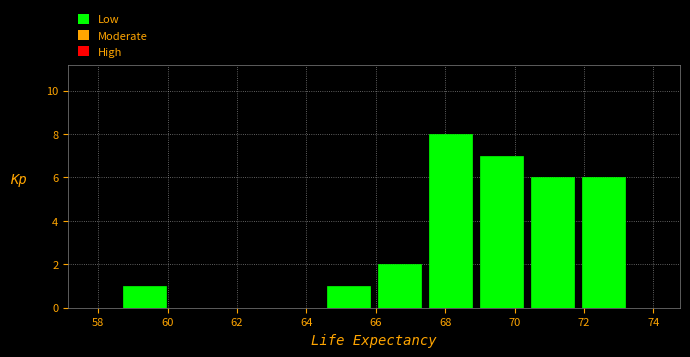

Reading left to right, list every bar in this chart as the range it spans on the x-axis followed by its height. Neither the bar edges nor the heights are printed on the chart, so give them approximately, as read against the axes.

58.6 to 60.0: 1
60.0 to 61.6: 0
61.6 to 63.0: 0
63.0 to 64.4: 0
64.4 to 66.0: 1
66.0 to 67.4: 2
67.4 to 68.8: 8
68.8 to 70.4: 7
70.4 to 71.8: 6
71.8 to 73.4: 6